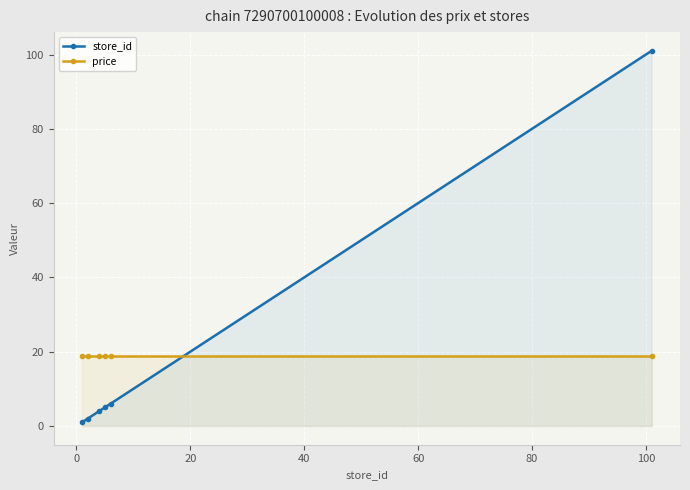

What is the lowest value of the store_id series?

1.0